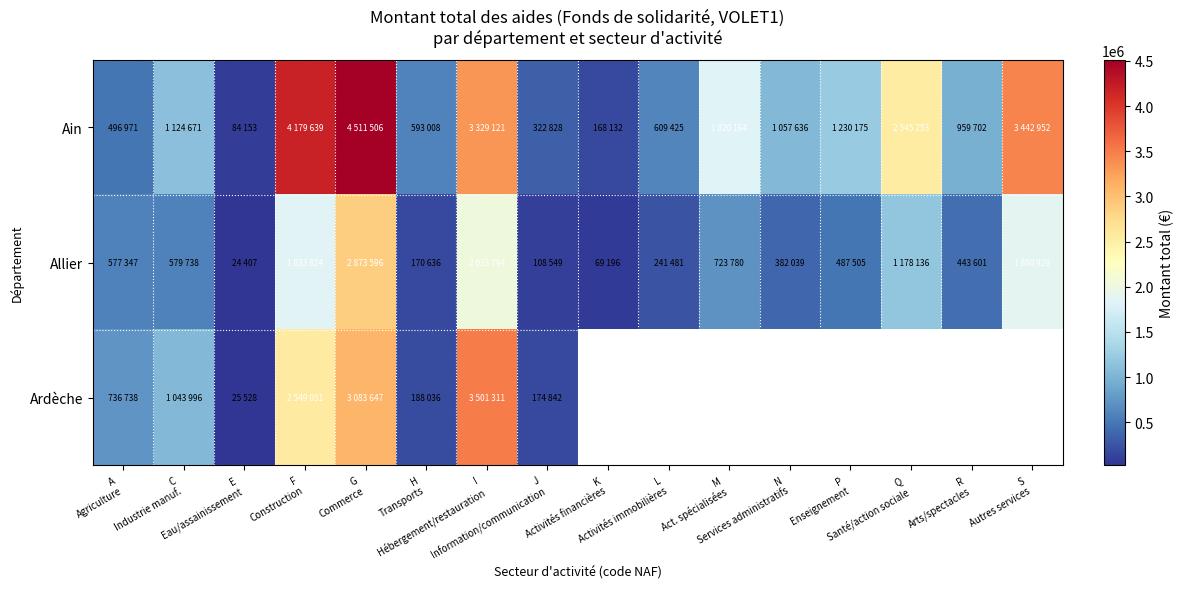

What is the sum of all Allier values?

13608549.0